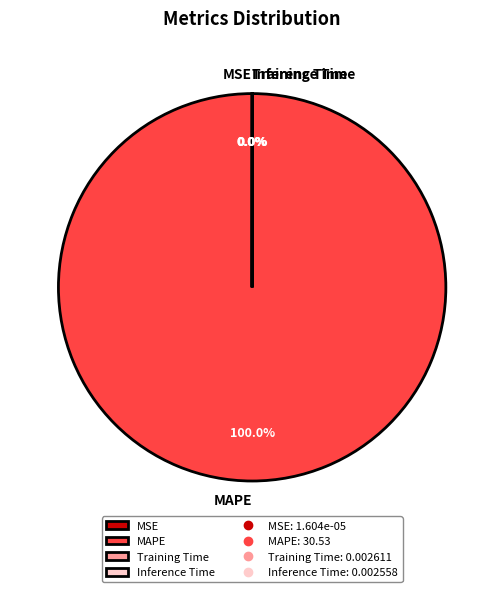

To the nearest percent, what is the average slice percentage?

25%